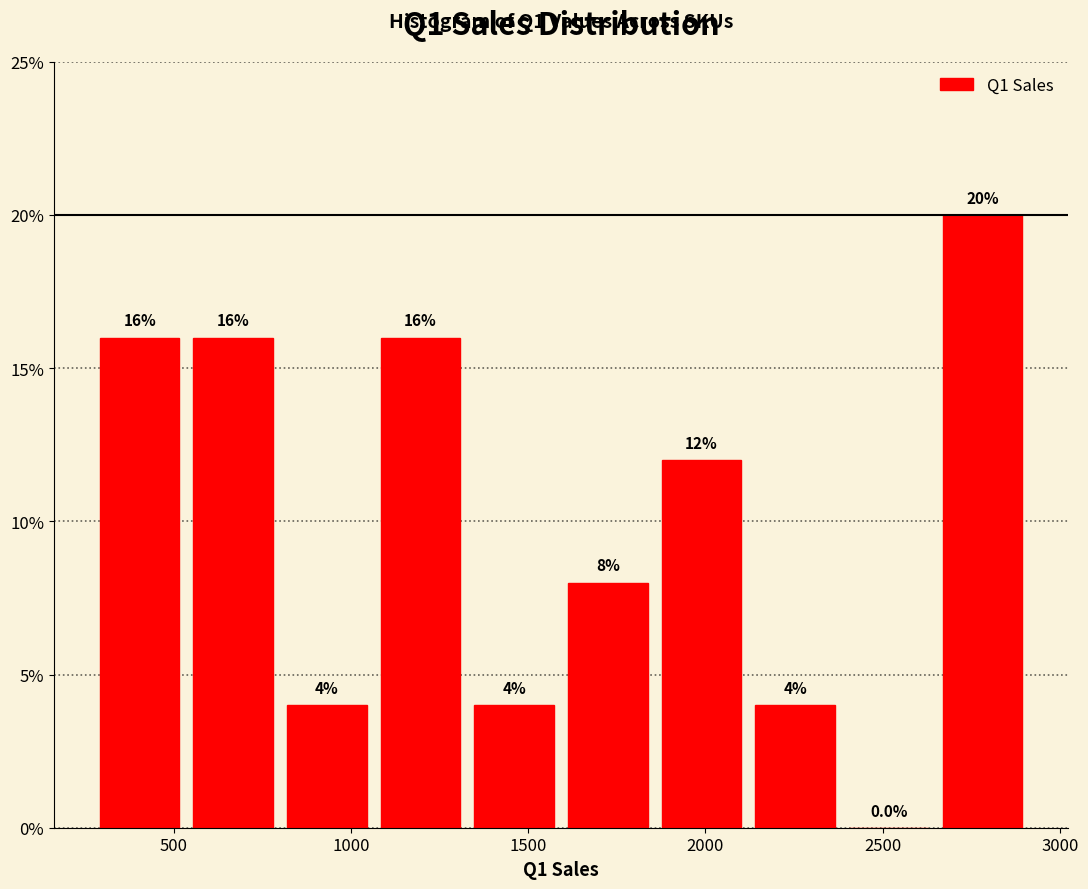

Which range on the x-axis has the tallest bar?

2650 to 2900